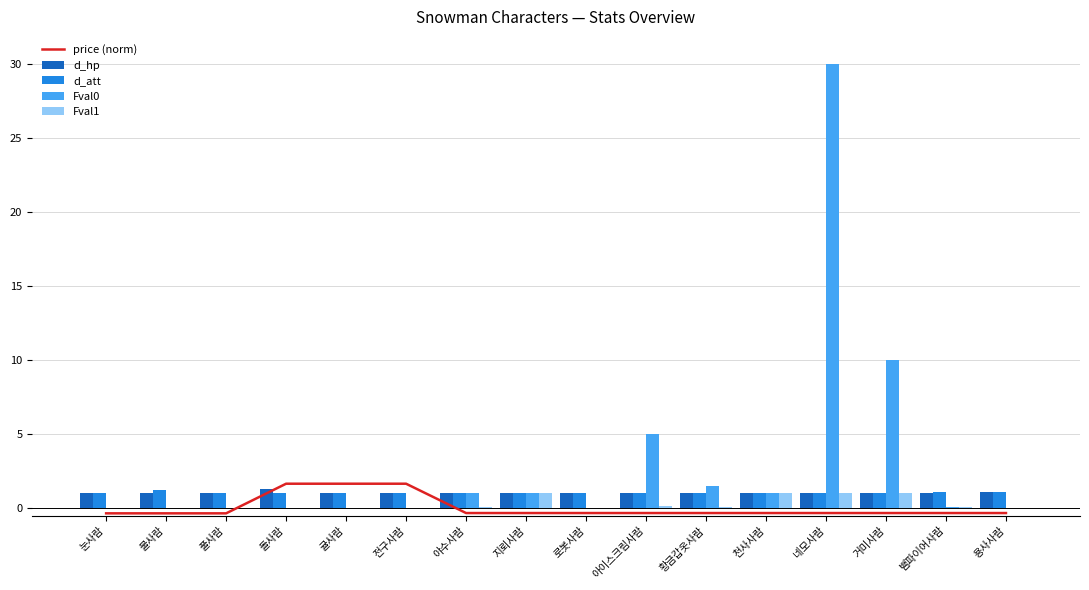

At which category is the sum across all series the highest?

네모사람